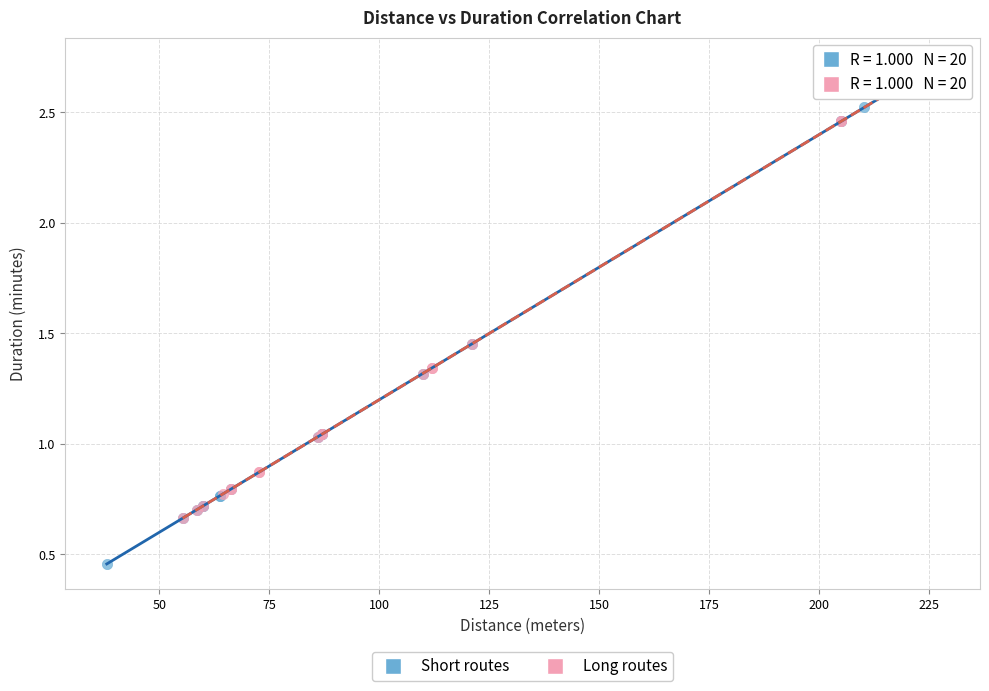

Which series contains the lowest Y value?

Short routes